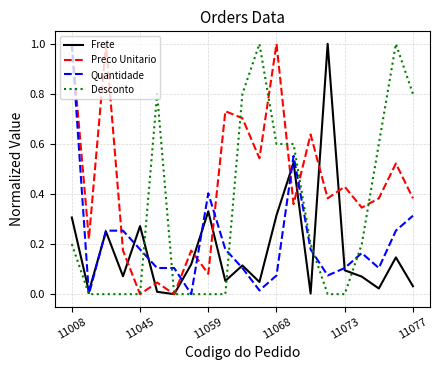

What is the greatest value displayed?

1.0